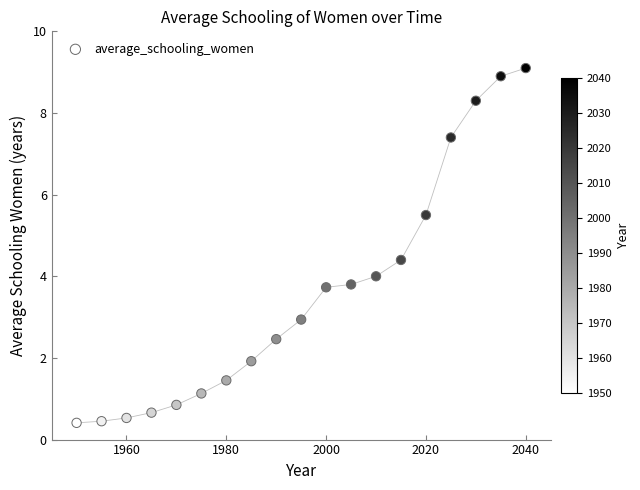

What is the range of X values (max minus min)?

90.0